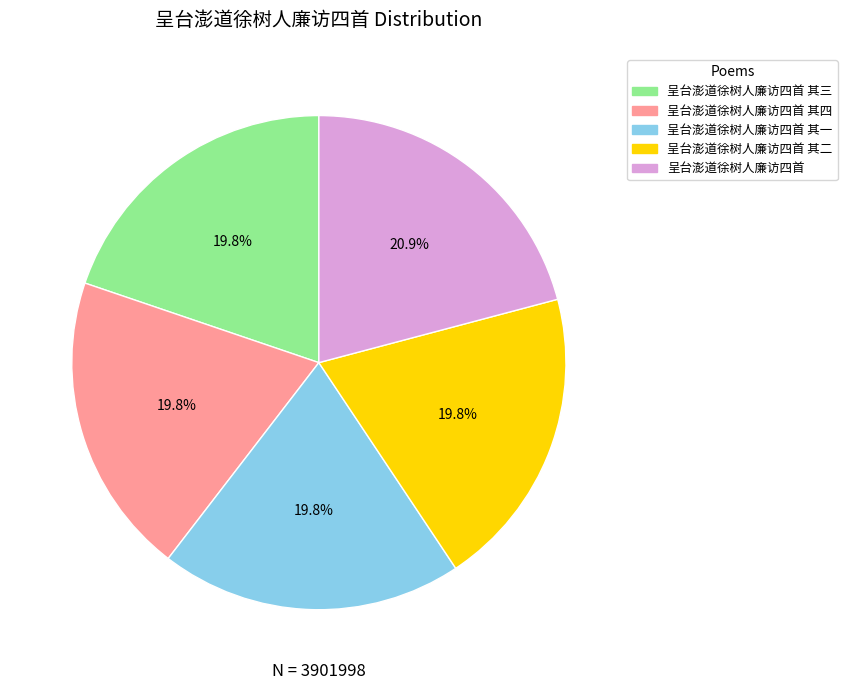

How many slices are in this pie chart?

5